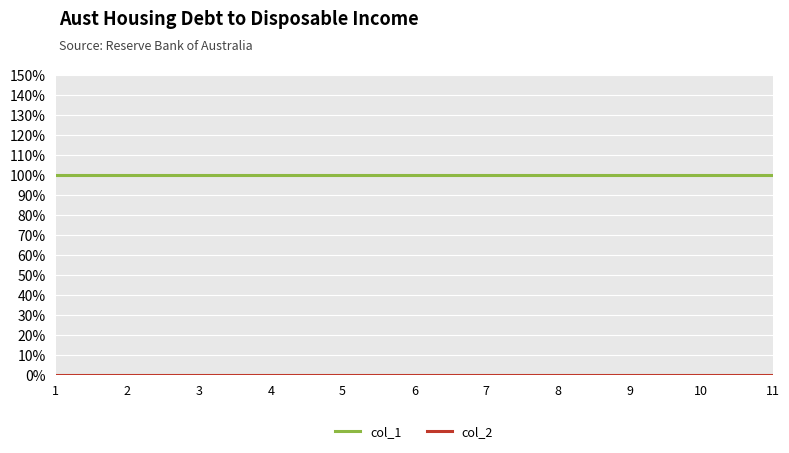

Does the chart have visible grid lines?

Yes